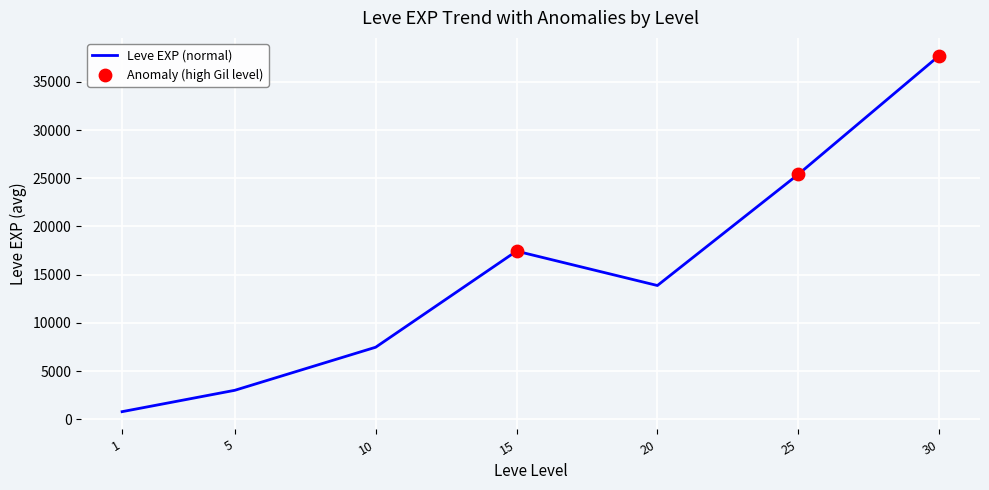

What is the ratio of the value at 20 to the value at 30?

0.4